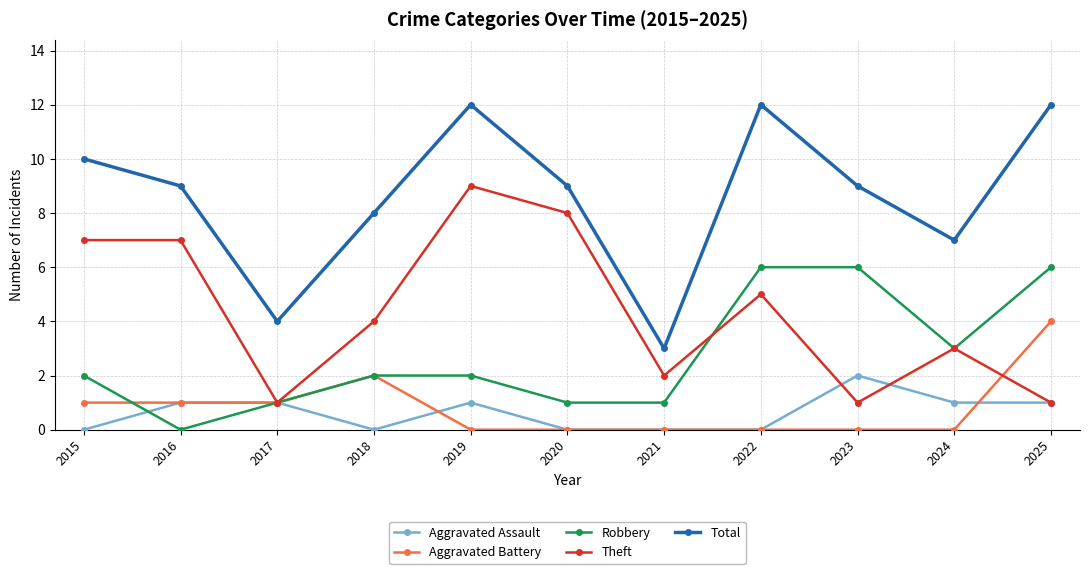

True or false: Aggravated Battery has a value of 2 at 2015.

False